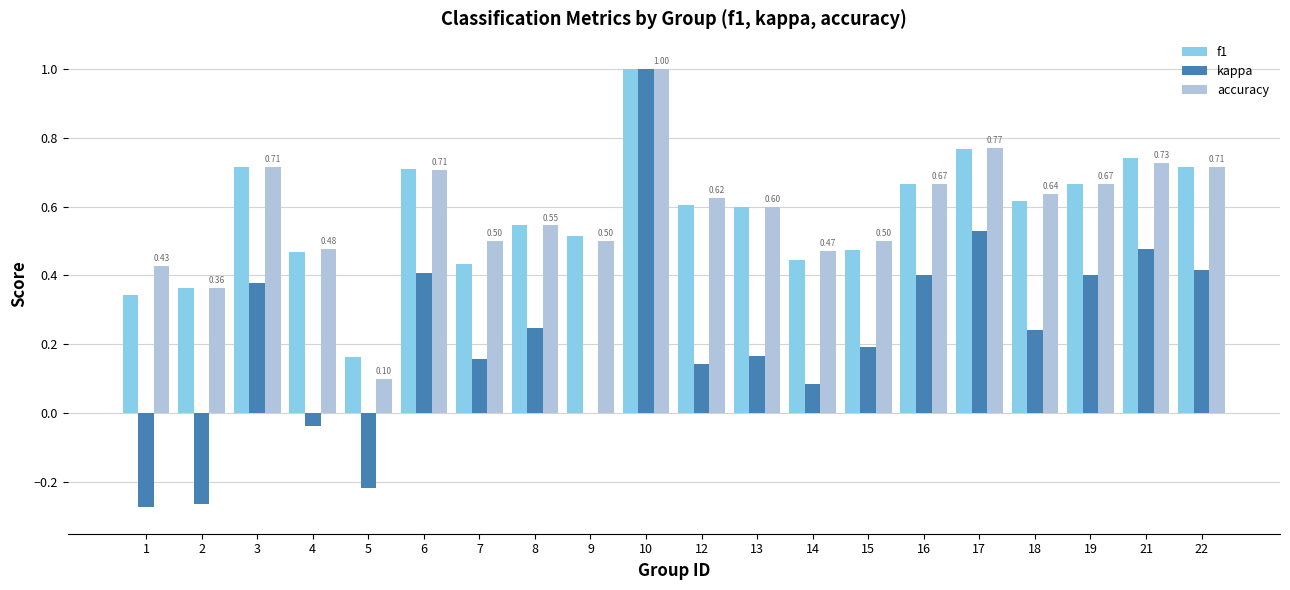

At which category is the sum across all series the highest?

10